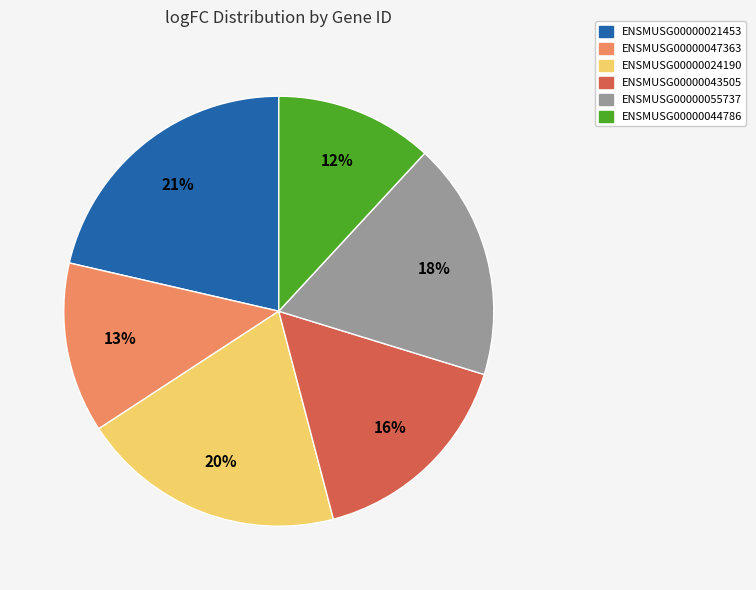

Is the sum of ENSMUSG00000055737 and ENSMUSG00000047363 greater than half?

No